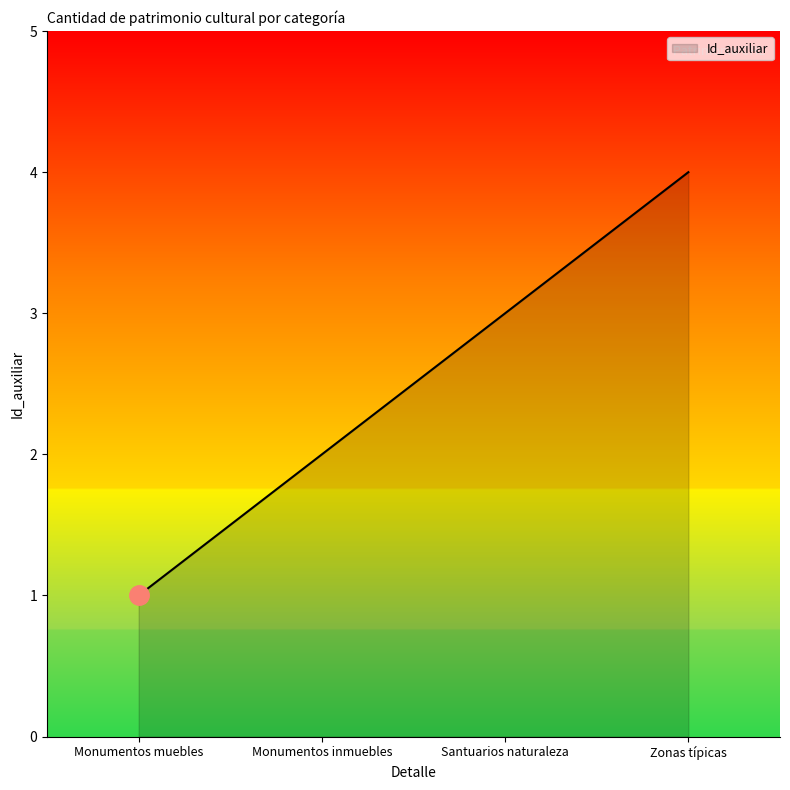

Reading left to right, what are all the values shown in this chart?

1	2	3	4